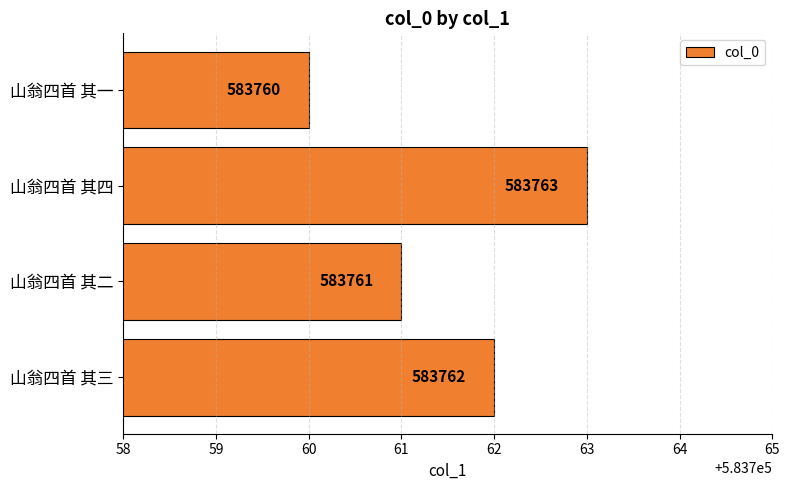

At which label is the value closest to 583761?

山翁四首 其二